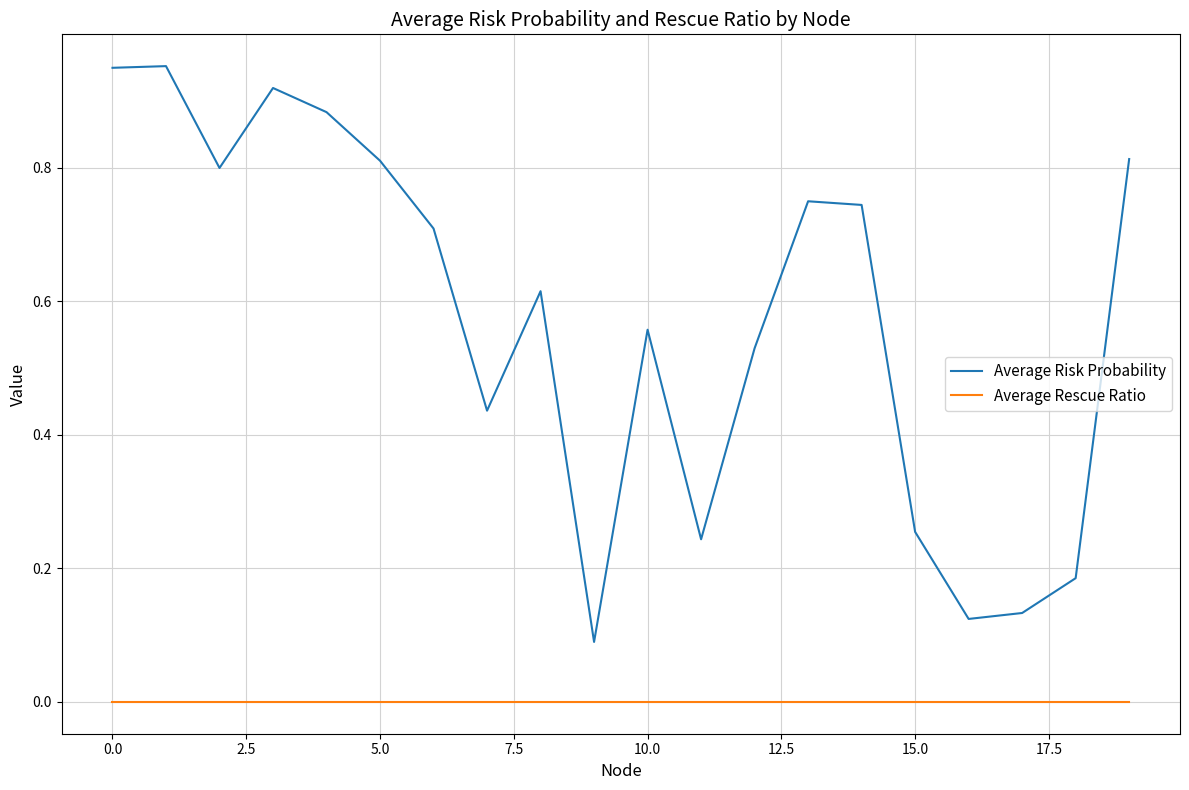

List the series in order of their overall mean, lowest first.

Average Rescue Ratio, Average Risk Probability